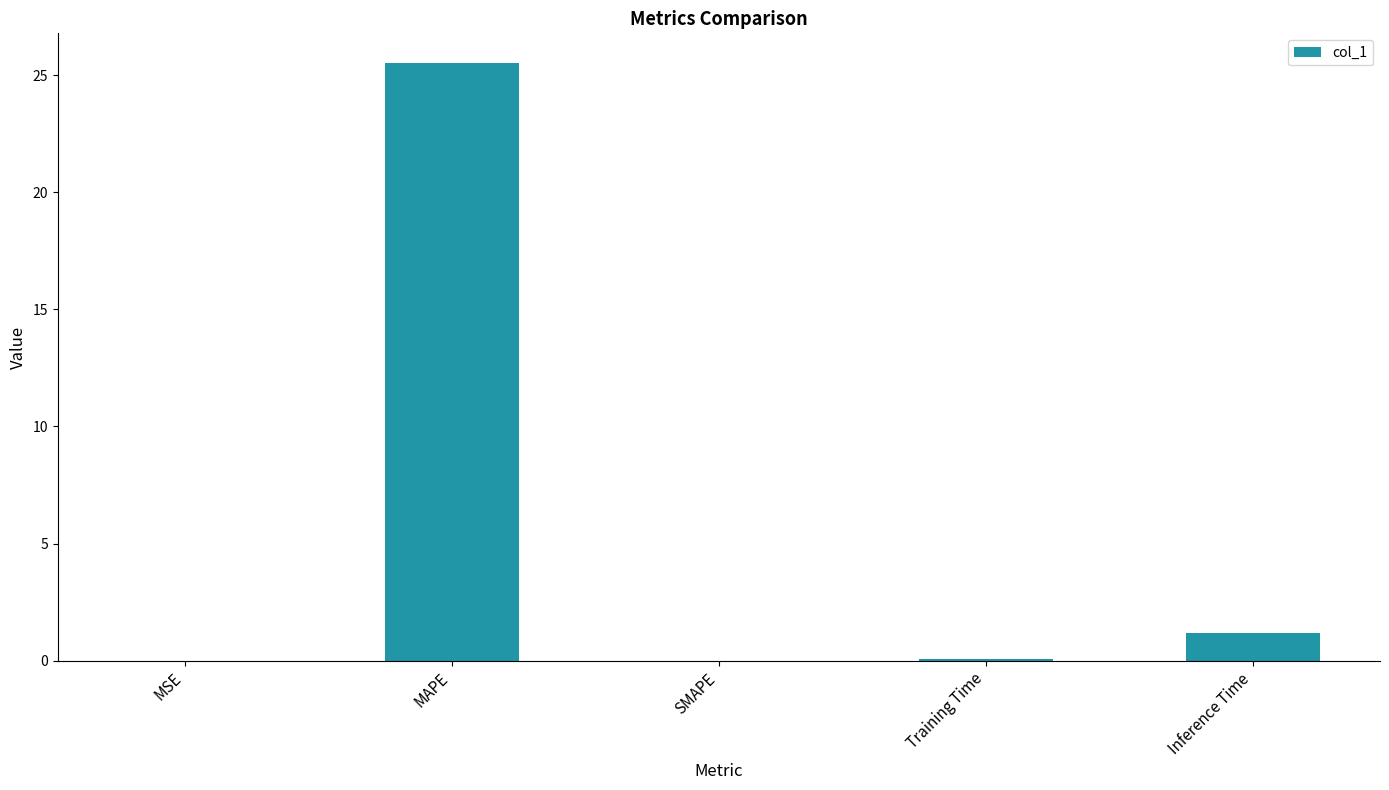

What is the change in value from MAPE to Training Time?

-25.4